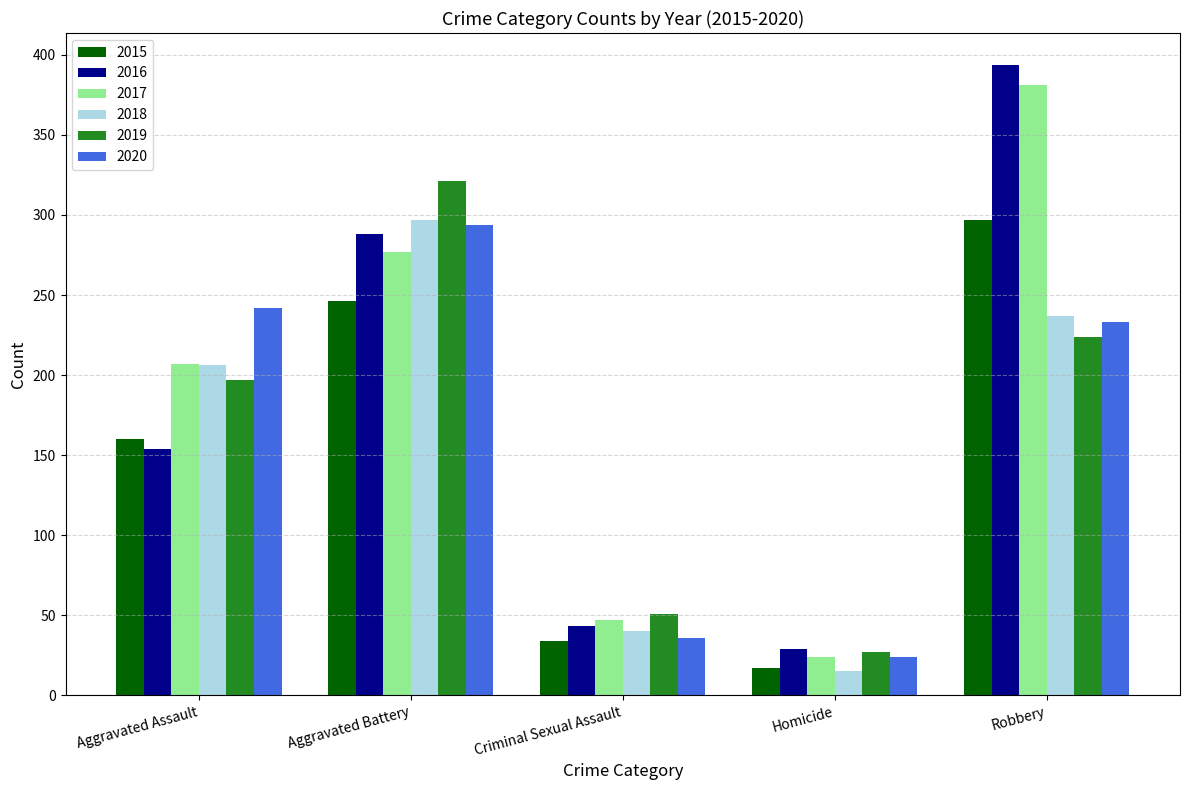

Reading left to right, what are all the values shown in this chart?

2015: 160	246	34	17	297
2016: 154	288	43	29	394
2017: 207	277	47	24	381
2018: 206	297	40	15	237
2019: 197	321	51	27	224
2020: 242	294	36	24	233